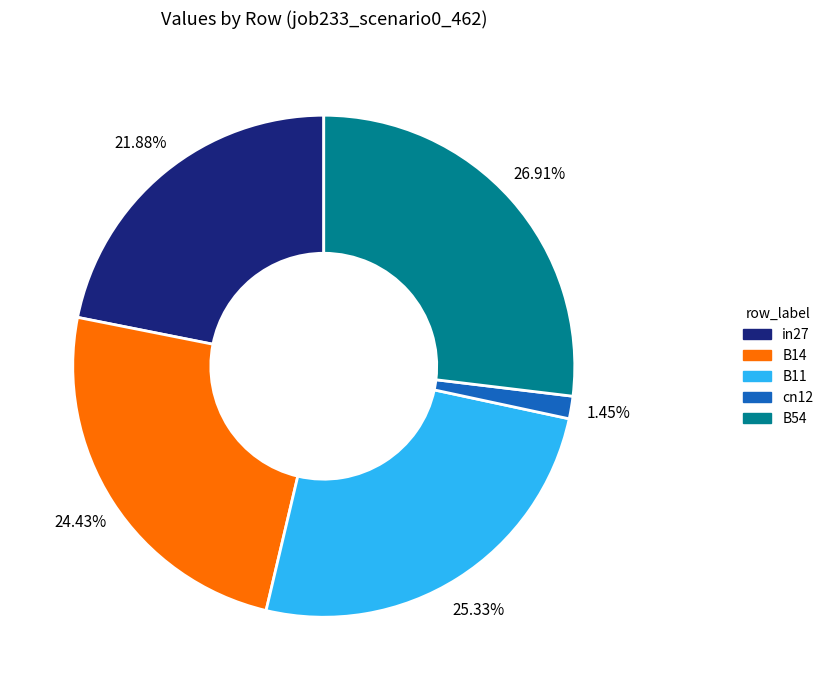

Is it true that cn12 is 11% of the pie?

False